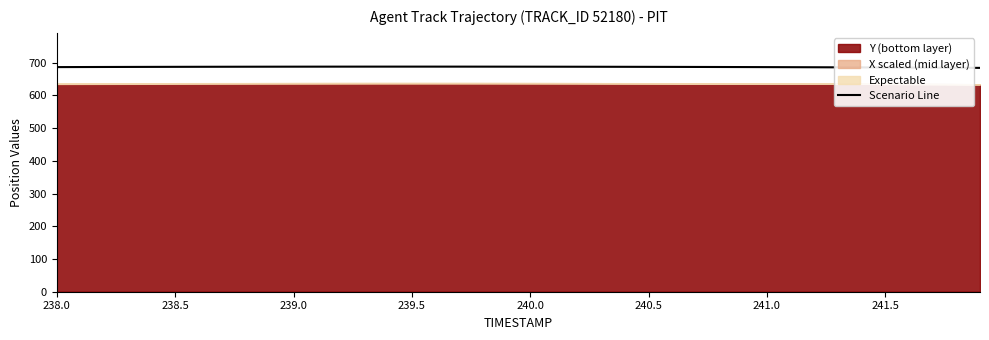

At which label does the data first exceed 687?

240.0